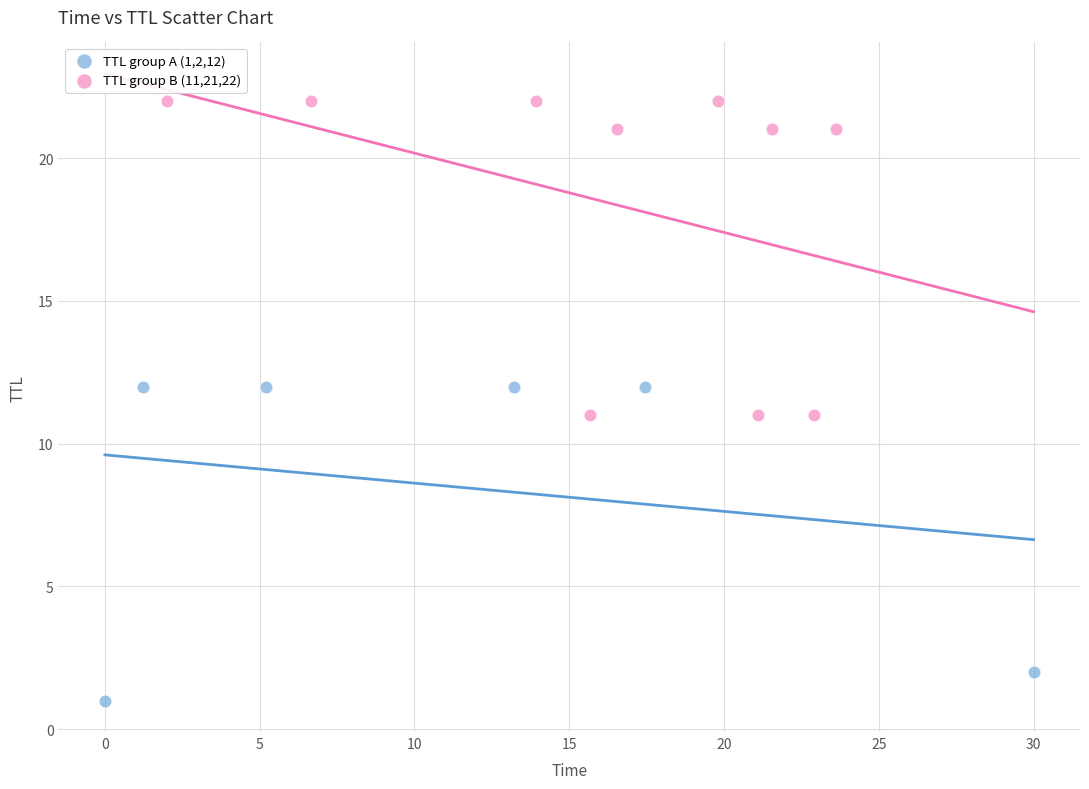

Which series reaches the minimum Y coordinate?

TTL group A (1,2,12)